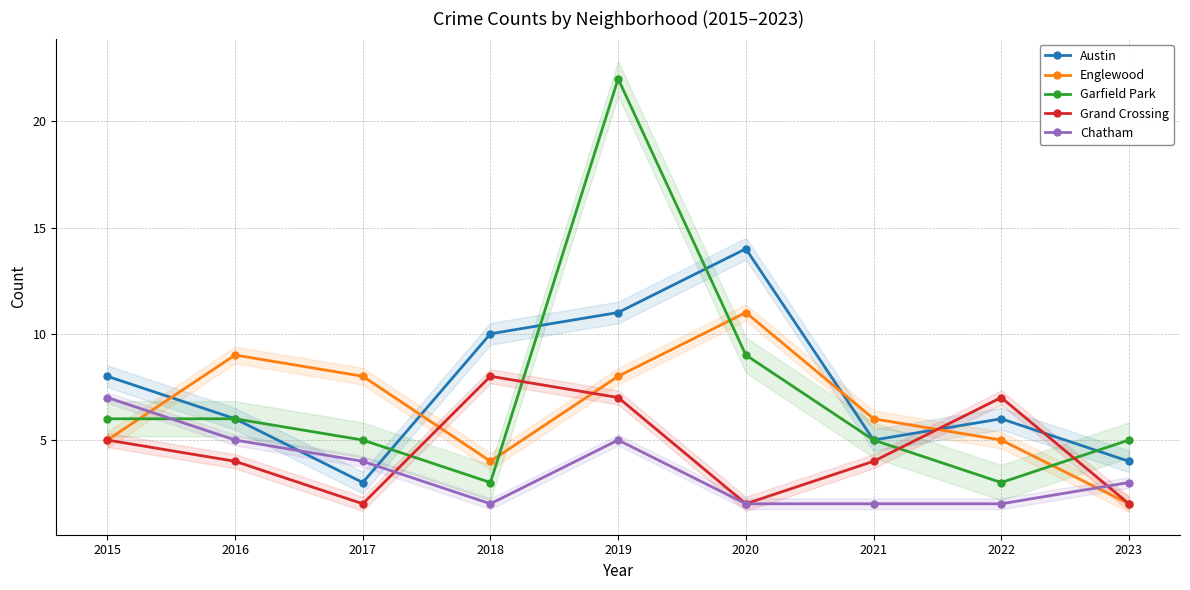

What is the difference between the second highest and second lowest values in the Austin series?

7